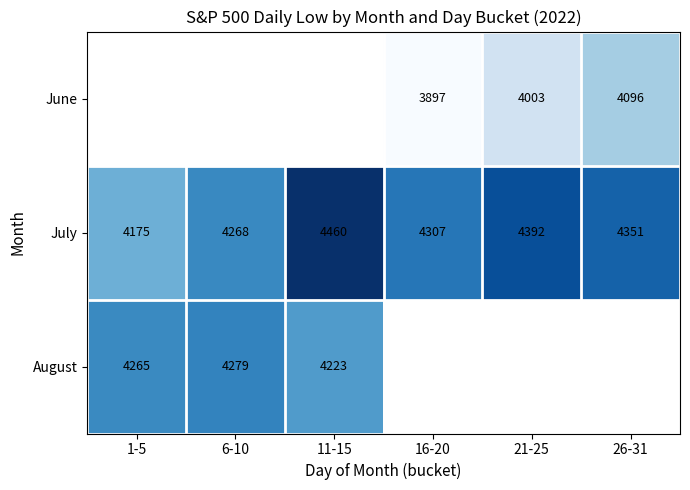

How many values in the July series are below 4351?

3